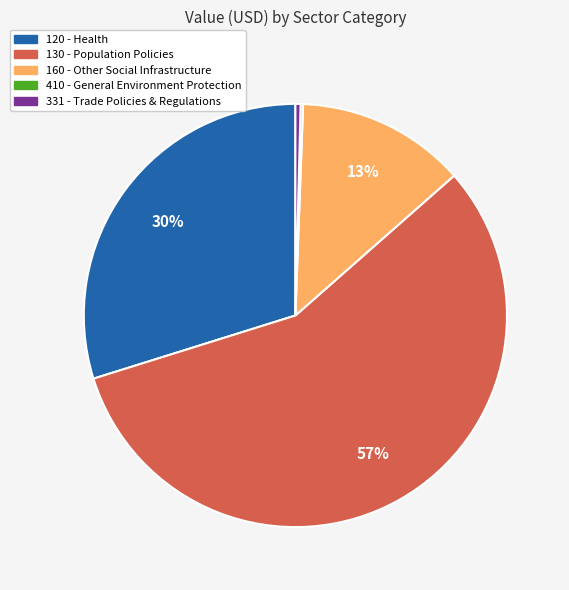

Which category accounts for the majority?

130 - Population Policies